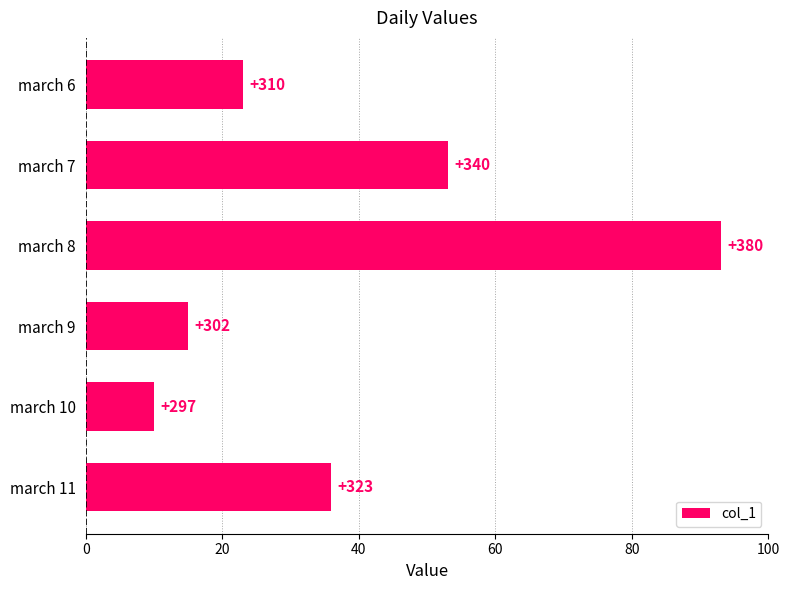

Does the chart contain any negative values?

No